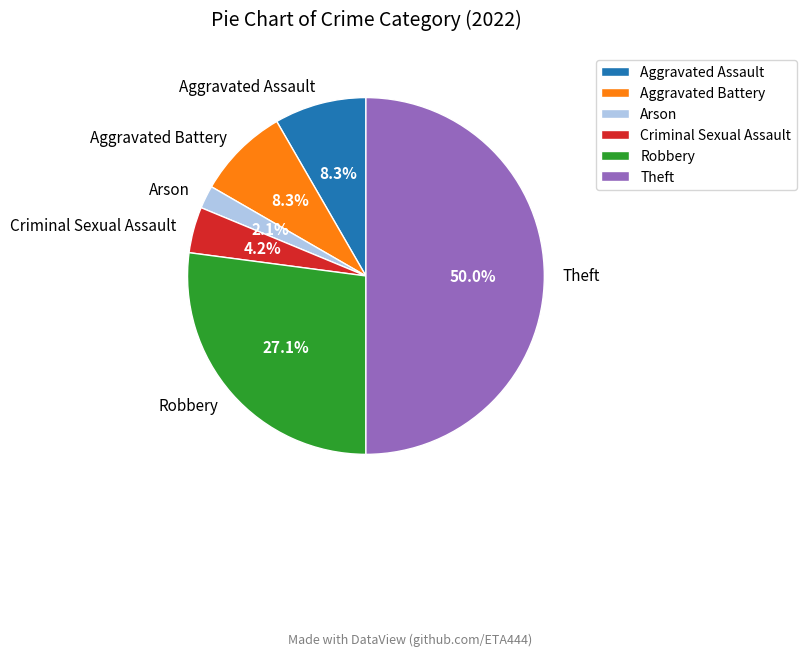

How many slices are in this pie chart?

6